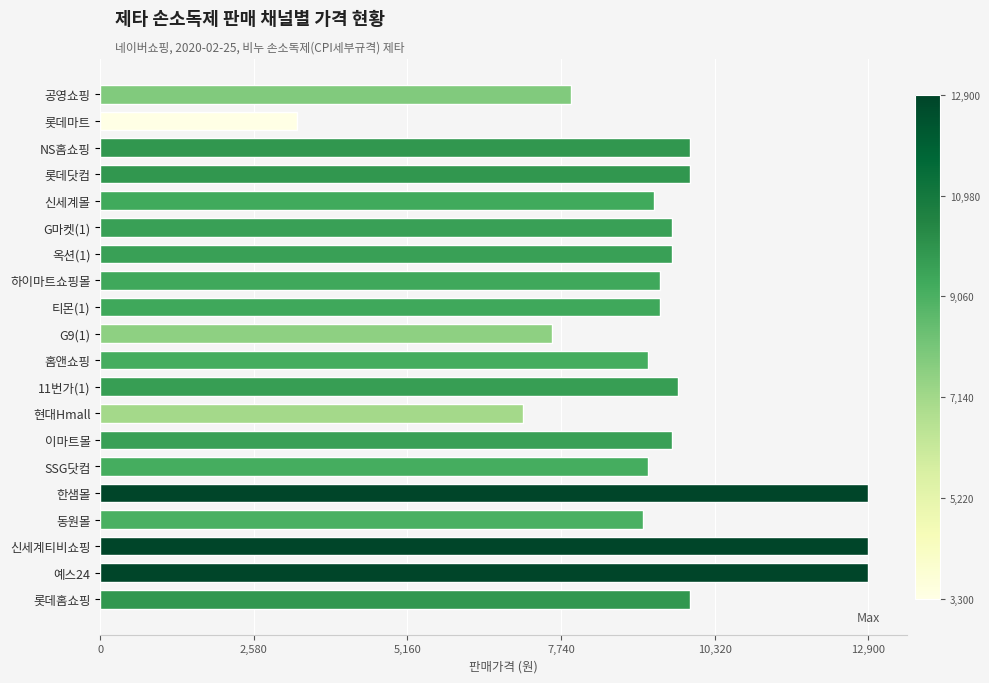

What is the change in value from 롯데마트 to 이마트몰?

+6303